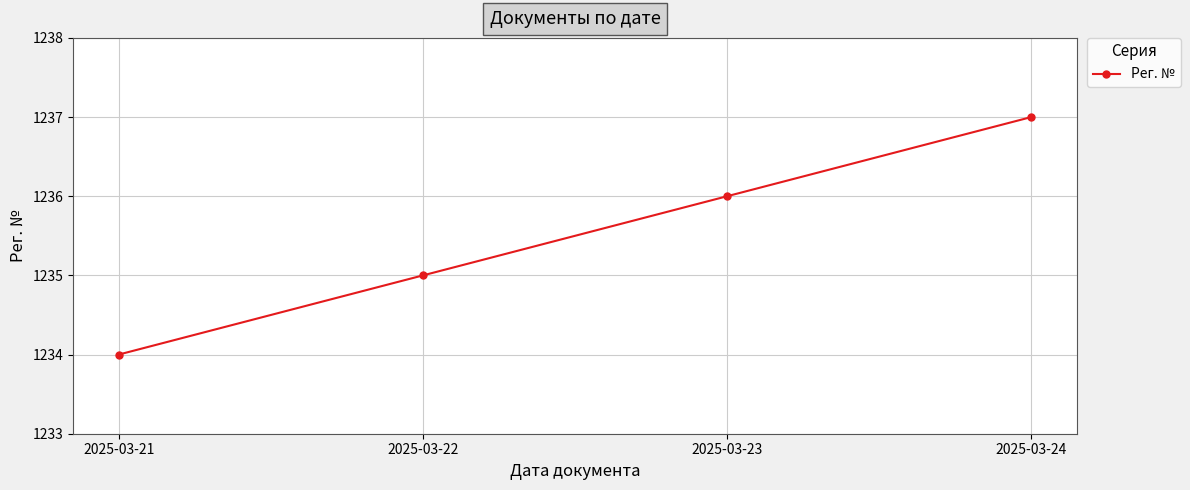

Which category has the lowest value across all series?

2025-03-21